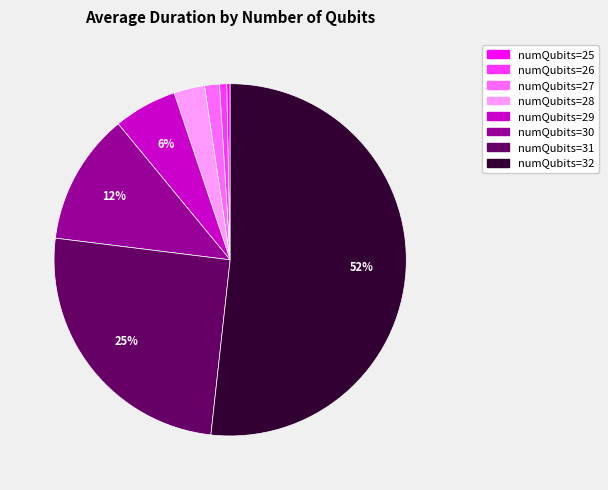

To the nearest percent, what is the average slice percentage?

12%